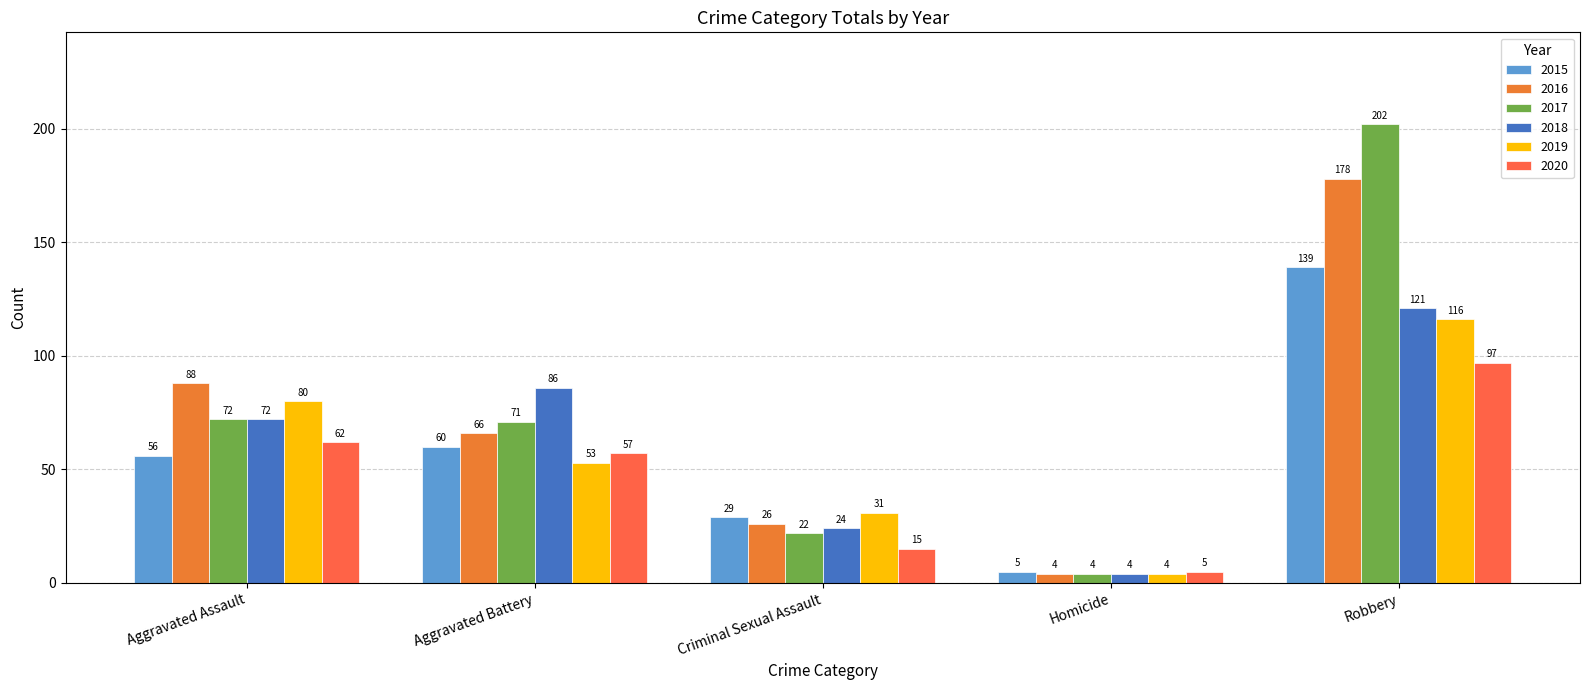

Reading right to left, list all the values displayed in this chart.

2015: Robbery=139	Homicide=5	Criminal Sexual Assault=29	Aggravated Battery=60	Aggravated Assault=56
2016: Robbery=178	Homicide=4	Criminal Sexual Assault=26	Aggravated Battery=66	Aggravated Assault=88
2017: Robbery=202	Homicide=4	Criminal Sexual Assault=22	Aggravated Battery=71	Aggravated Assault=72
2018: Robbery=121	Homicide=4	Criminal Sexual Assault=24	Aggravated Battery=86	Aggravated Assault=72
2019: Robbery=116	Homicide=4	Criminal Sexual Assault=31	Aggravated Battery=53	Aggravated Assault=80
2020: Robbery=97	Homicide=5	Criminal Sexual Assault=15	Aggravated Battery=57	Aggravated Assault=62